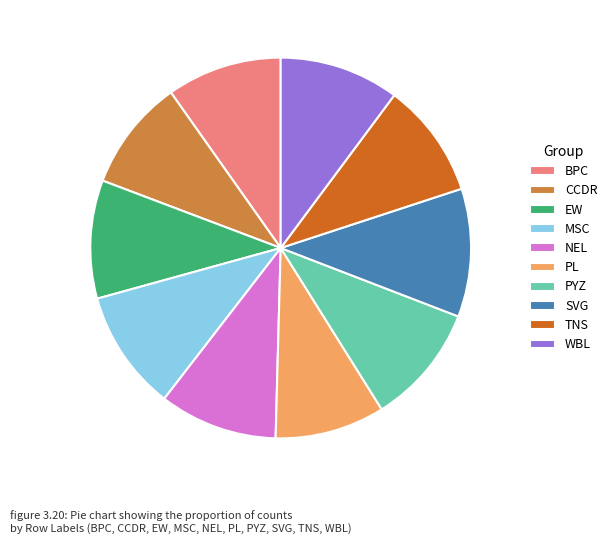

What is the largest slice in the pie chart?

SVG